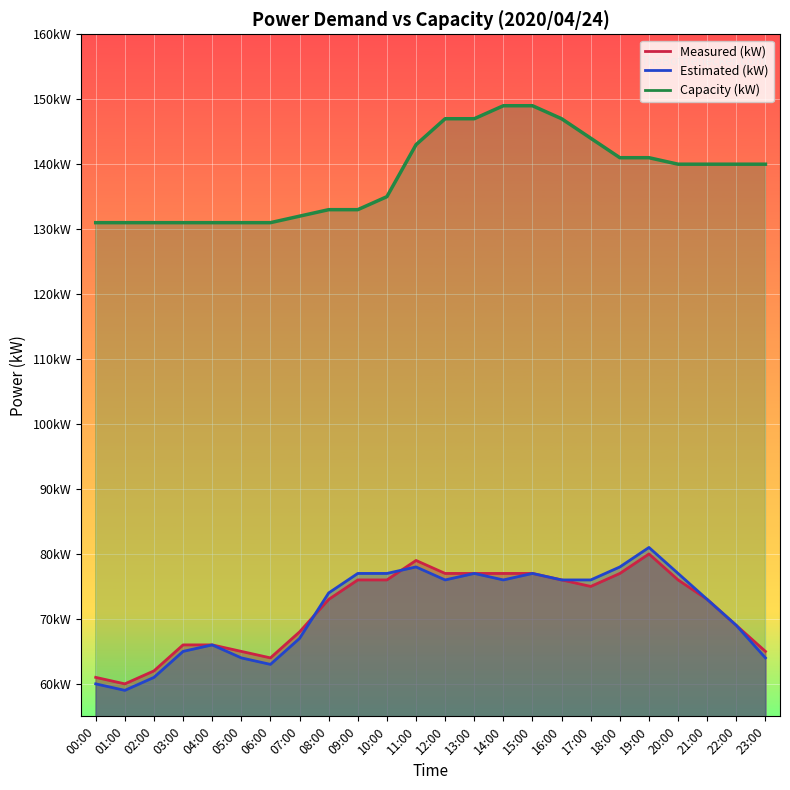

What is the sum of all Estimated (kW) values?

1711